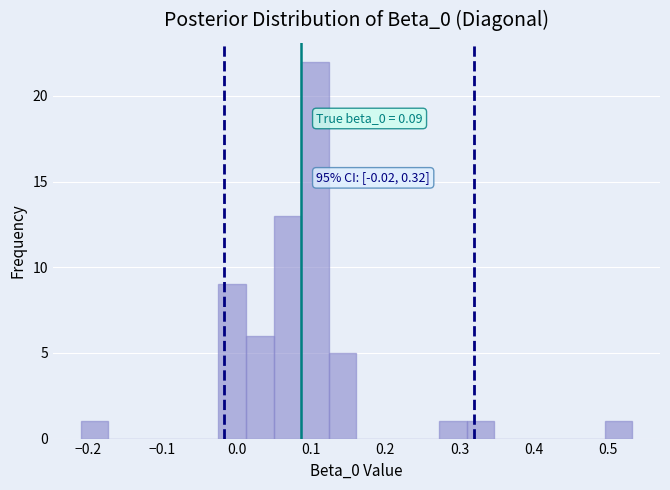

Around what value on the x-axis is the tallest bar? Give the approximate position of its centre, as read against the axis.

0.11